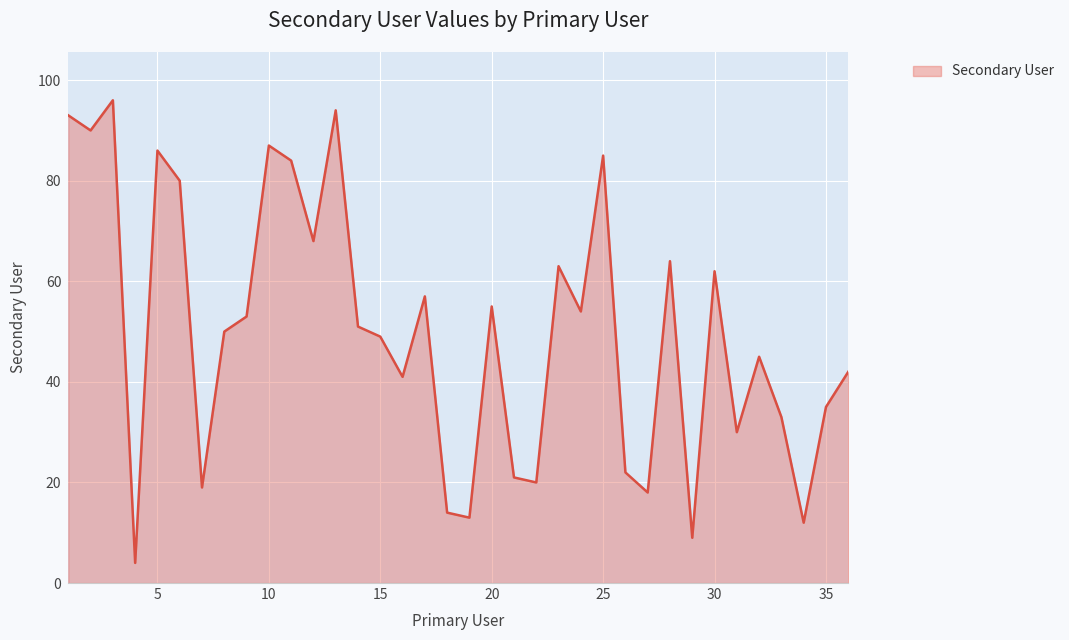

What is the greatest value displayed?

96